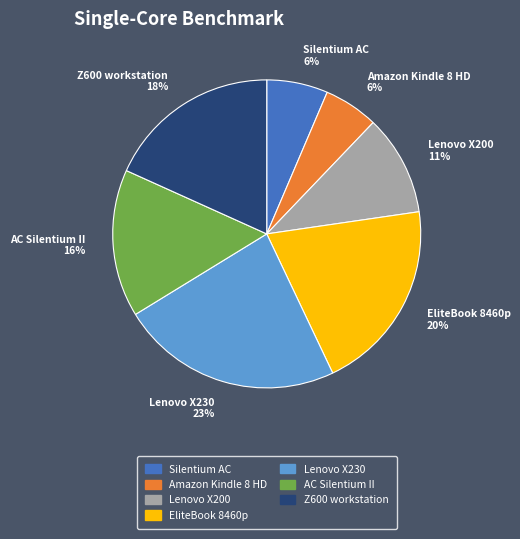

What is the ratio of the value at Lenovo X200 11% to the value at Z600 workstation 18%?

0.6